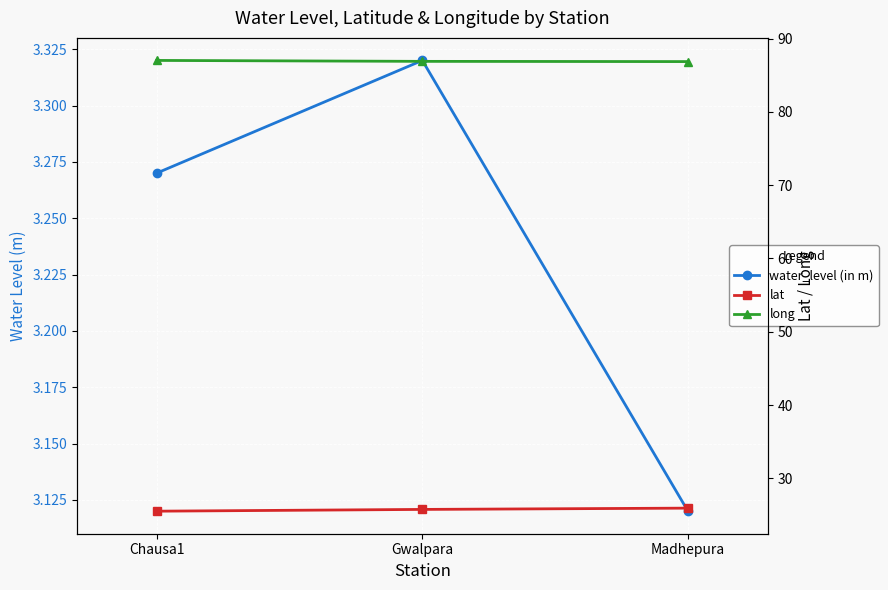

Which category has the highest value in the water_level (in m) series?

Gwalpara